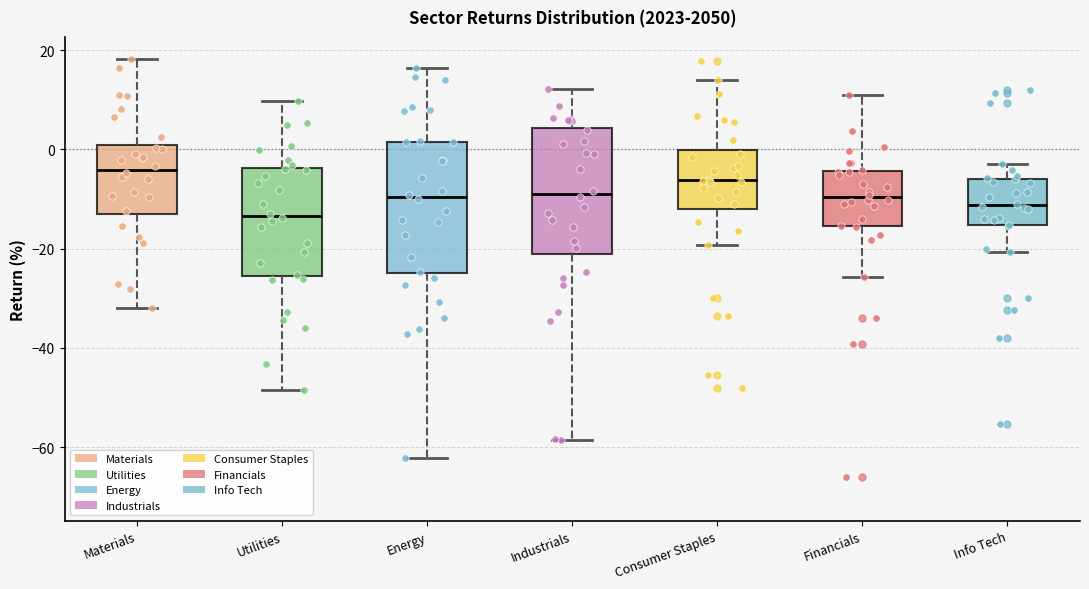

Which box's median line is the highest?

Materials